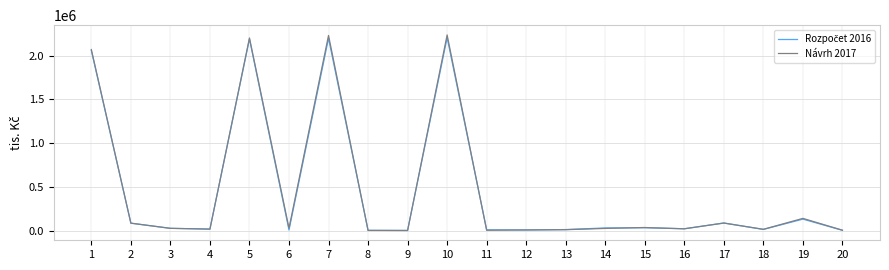

The Návrh 2017 series shows 86755 at 2. True or false?

True